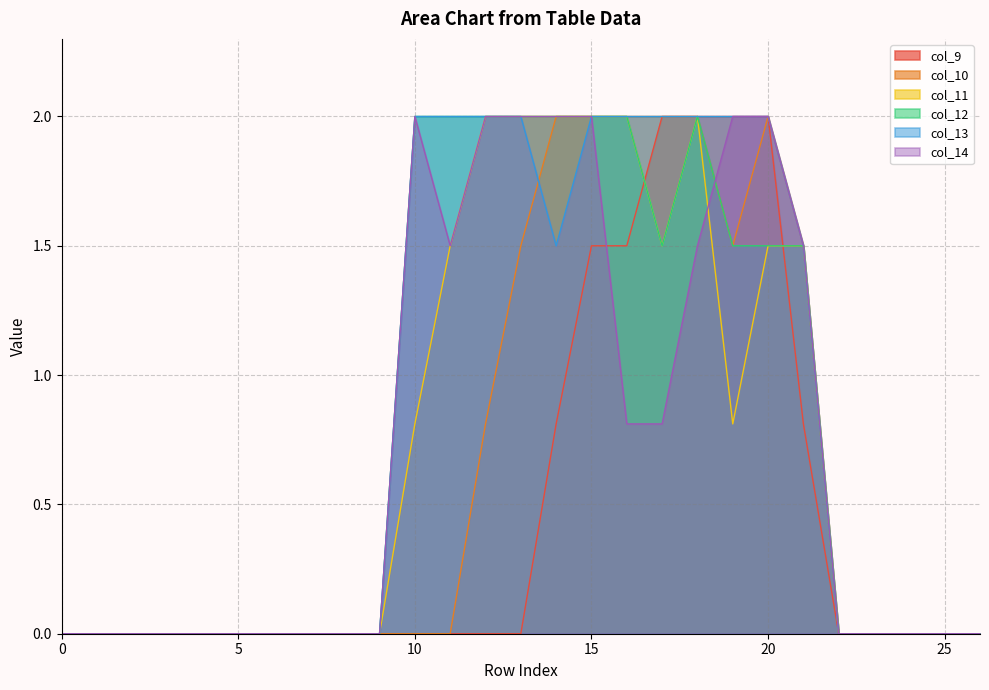

Where is col_9 nearest to the value 1?

14